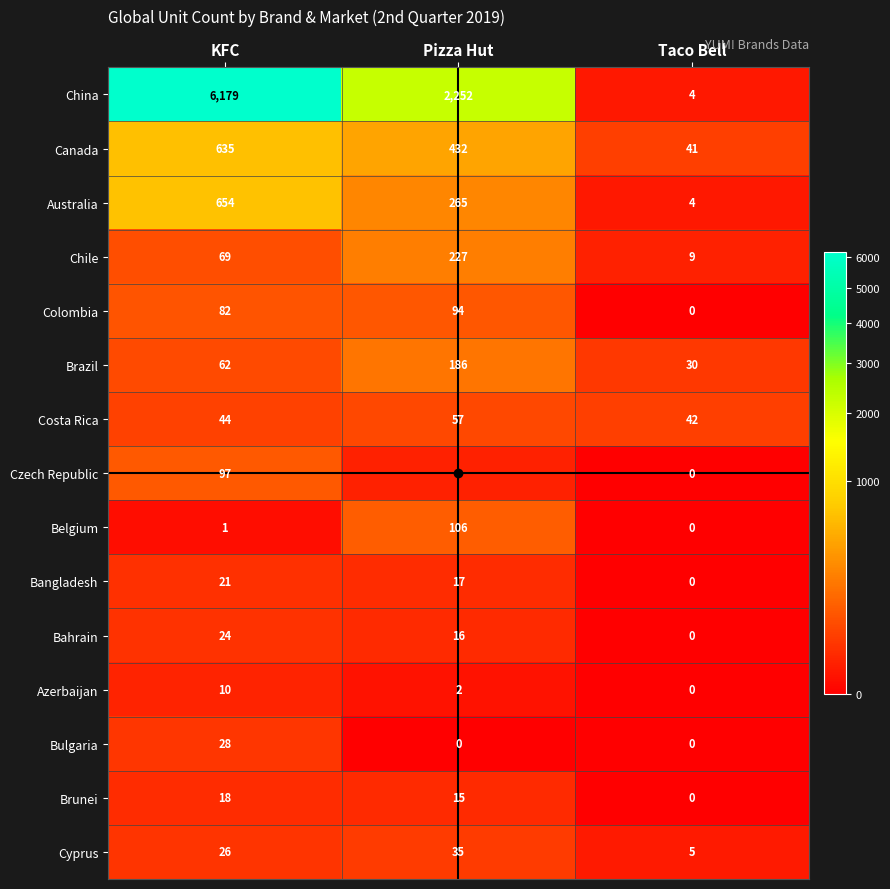

Where is Azerbaijan nearest to the value 5?

Pizza Hut